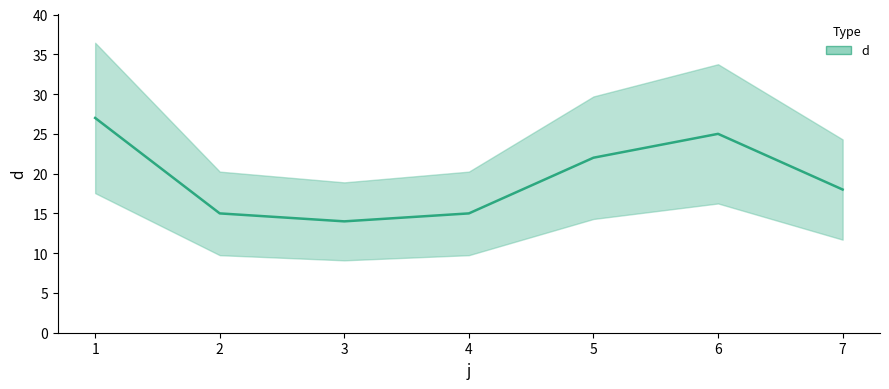

How many categories are shown in the chart?

7